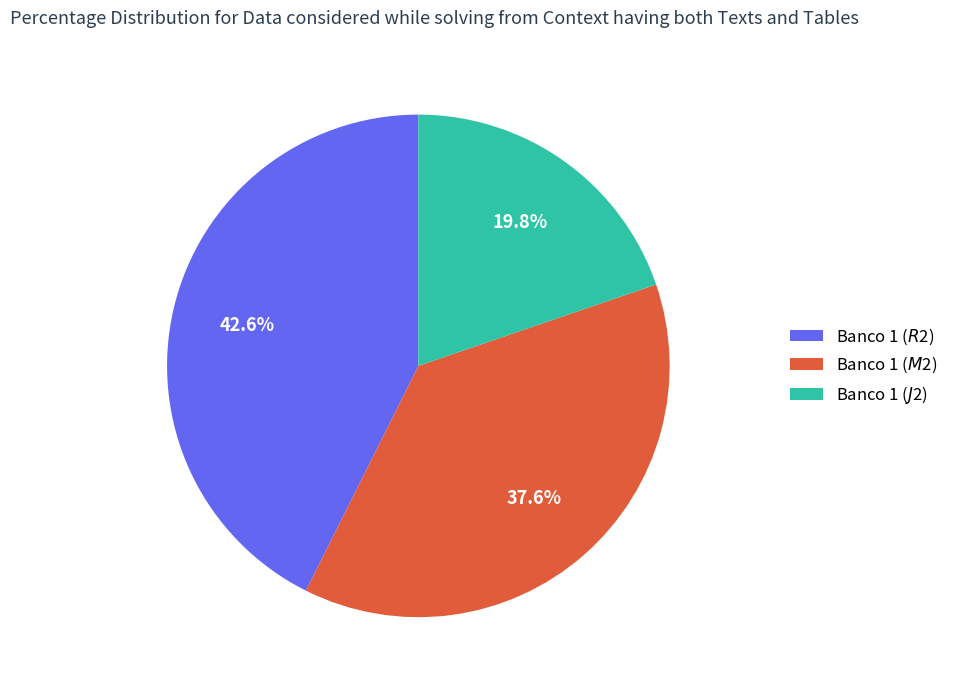

To the nearest percent, what percentage of the pie is Banco 1 ($M$2)?

38%